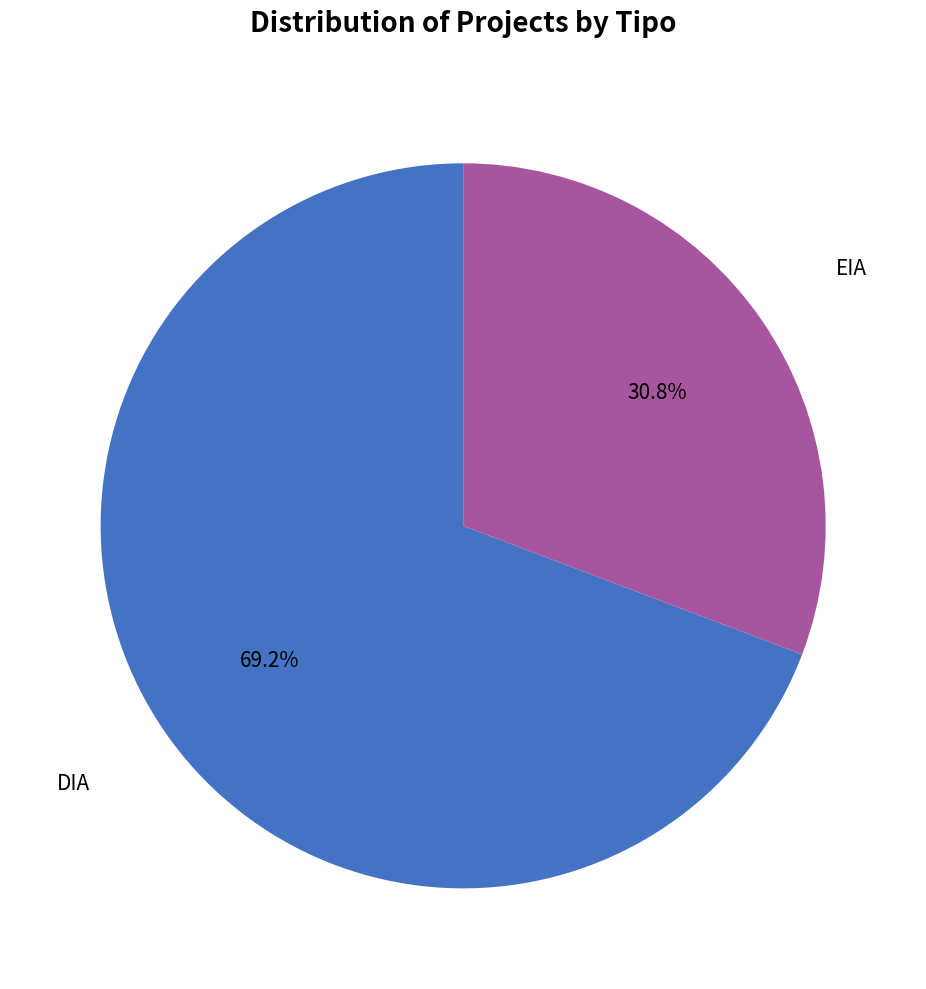

To the nearest percent, what portion does DIA represent?

69%